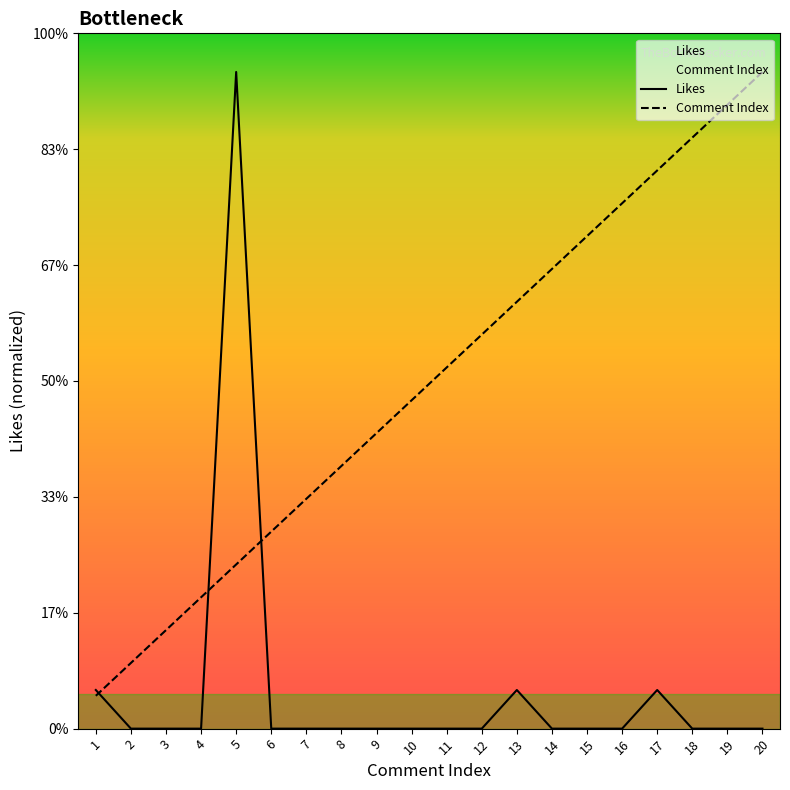

Which category has the highest value across all series?

20